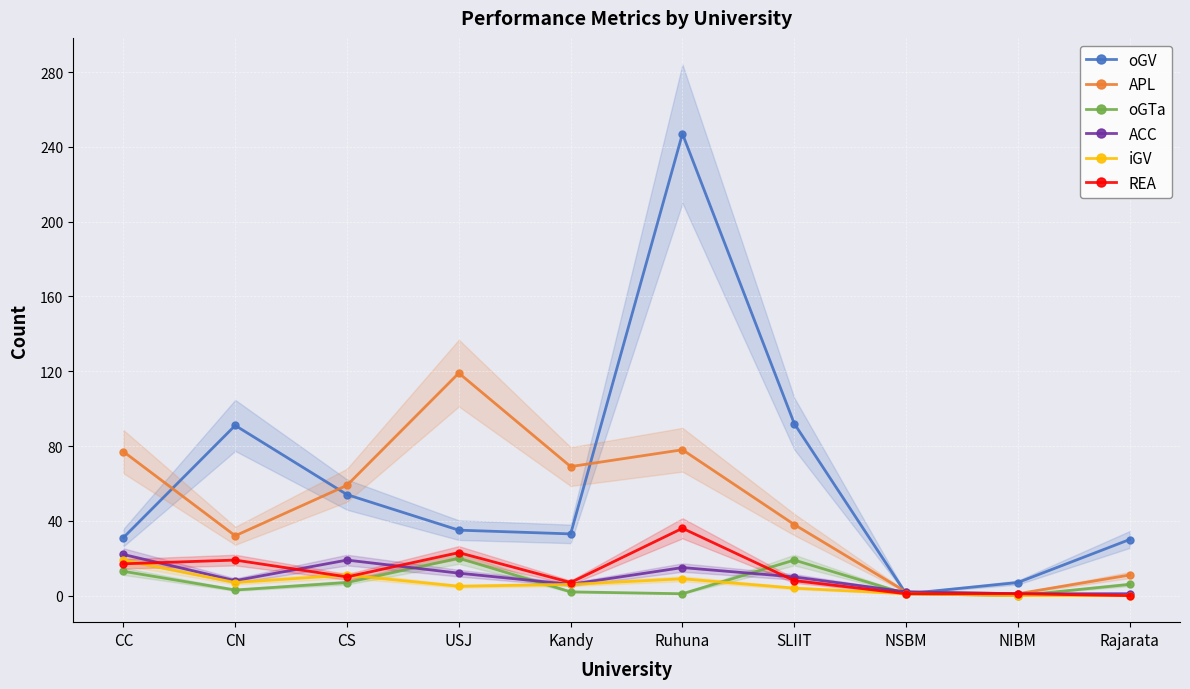

Reading right to left, transcribe all the data shown in this chart.

oGV: 30	7	1	92	247	33	35	54	91	31
APL: 11	1	2	38	78	69	119	59	32	77
oGTa: 6	0	1	19	1	2	20	7	3	13
ACC: 1	1	2	10	15	6	12	19	8	22
iGV: 0	0	1	4	9	6	5	11	7	19
REA: 0	1	1	8	36	7	23	10	19	17